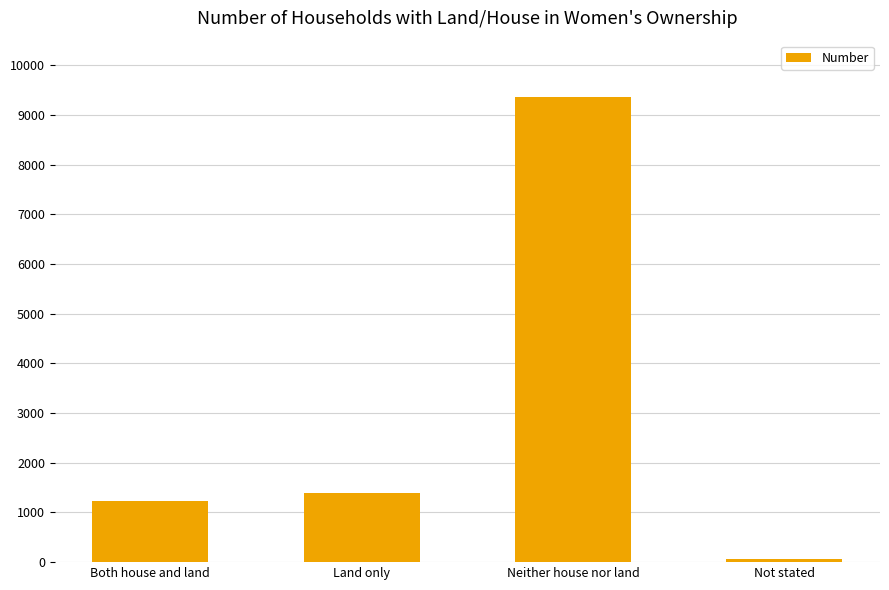

Is it true that the value at Both house and land is 1723?

False